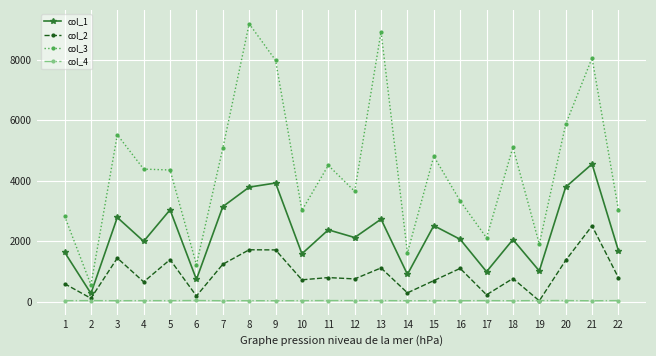

What is the difference between the highest and lowest values at 22?

3004.5